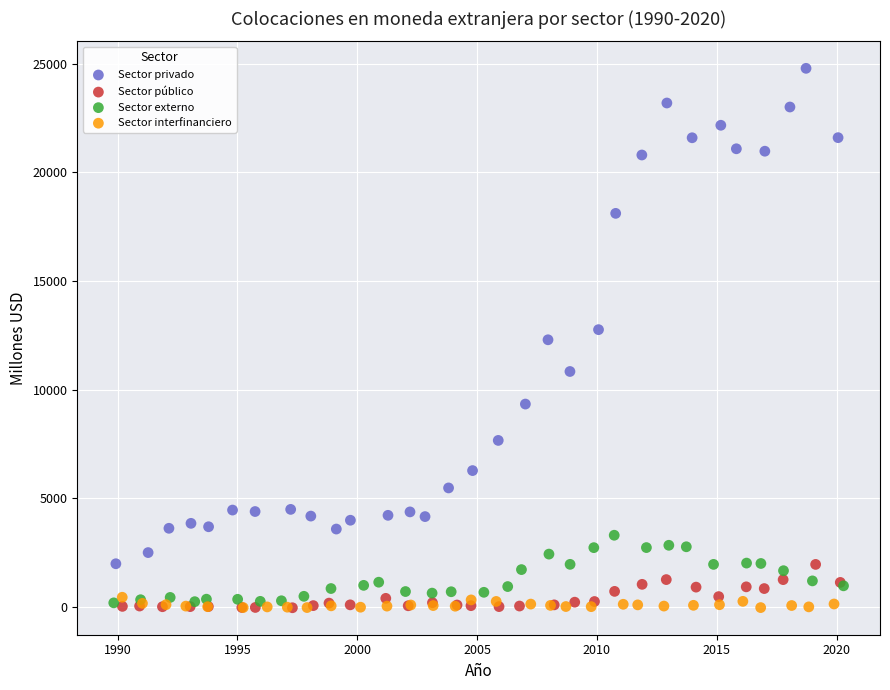

Which series has the widest spread of Y values?

Sector privado